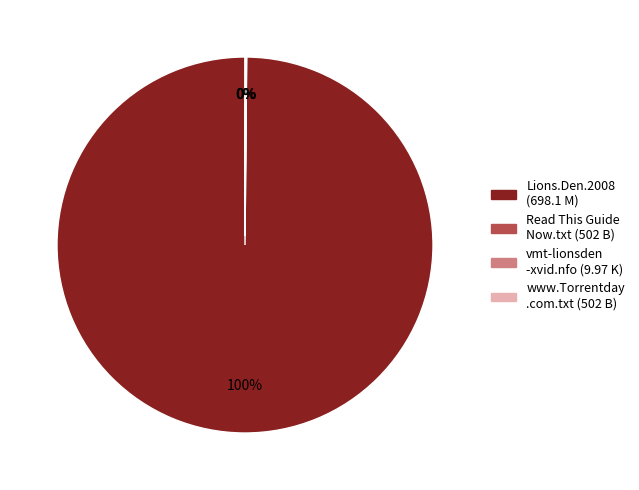

To the nearest percent, what is the average slice percentage?

25%